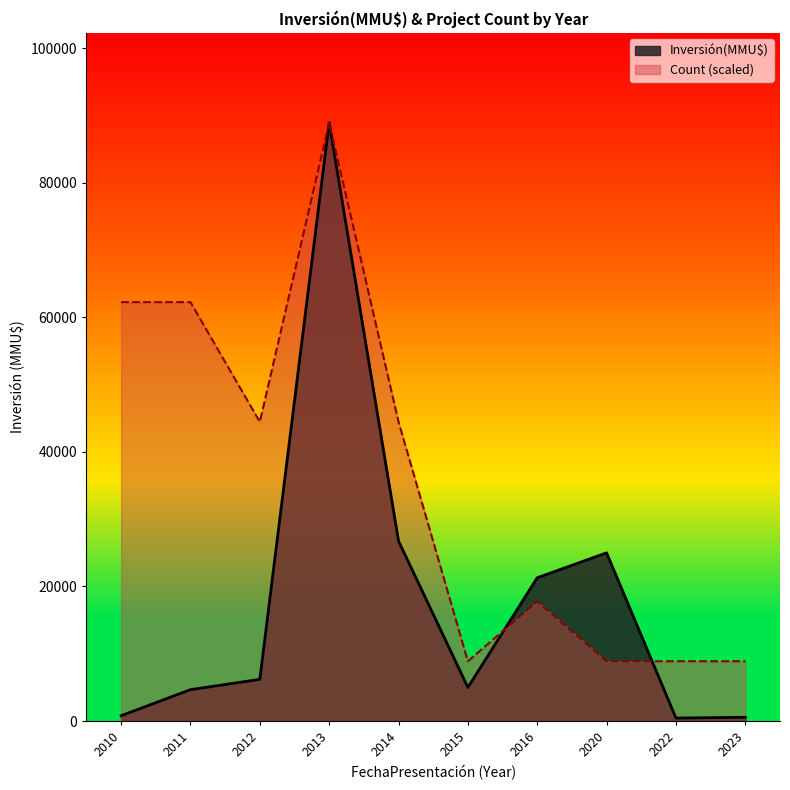

True or false: Inversión(MMU$) and Count intersect in this chart.

True